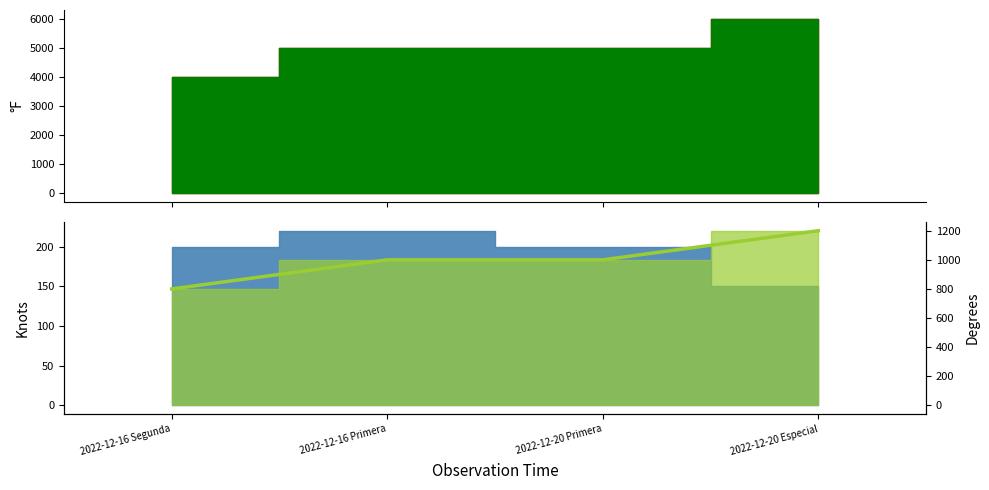

What is the change in value from 2022-12-16 Primera to 2022-12-20 Especial?

+200